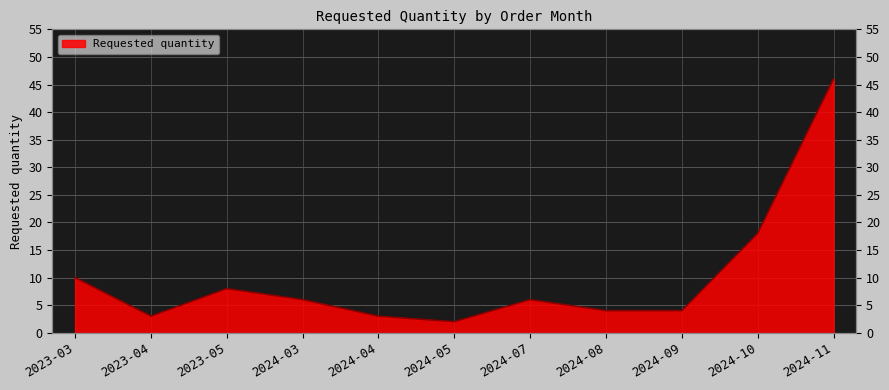

What is the label of the 5th point from the left?

2024-04